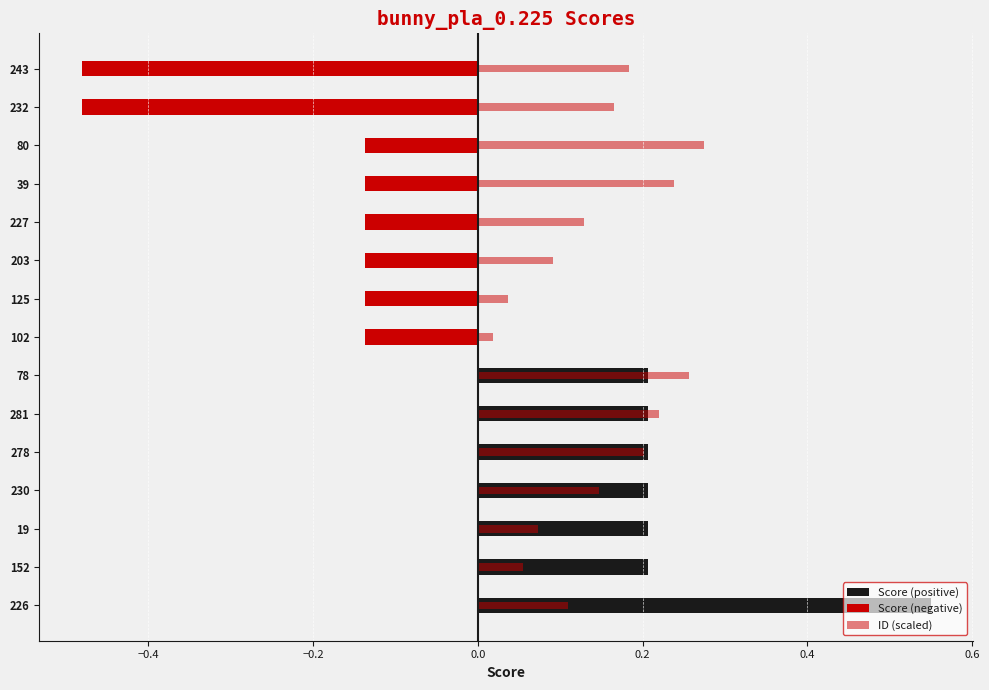

What is the difference between the second highest and minimum values in the ID (scaled) series?

0.2